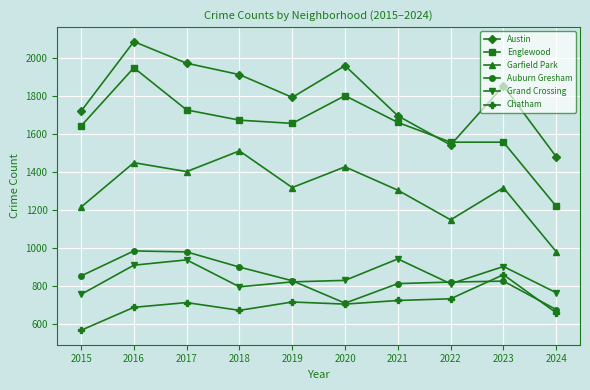

What are all the series names shown in the legend?

Austin, Englewood, Garfield Park, Auburn Gresham, Grand Crossing, Chatham